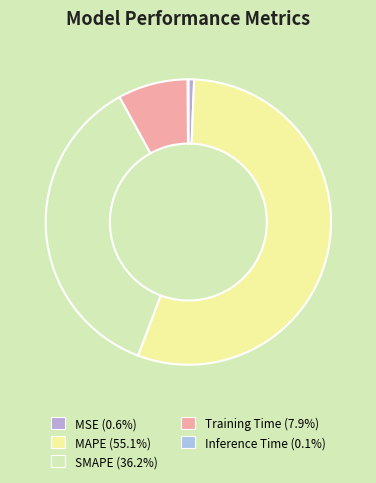

To the nearest percent, what is the difference between the MAPE and Inference Time slice percentages?

55%